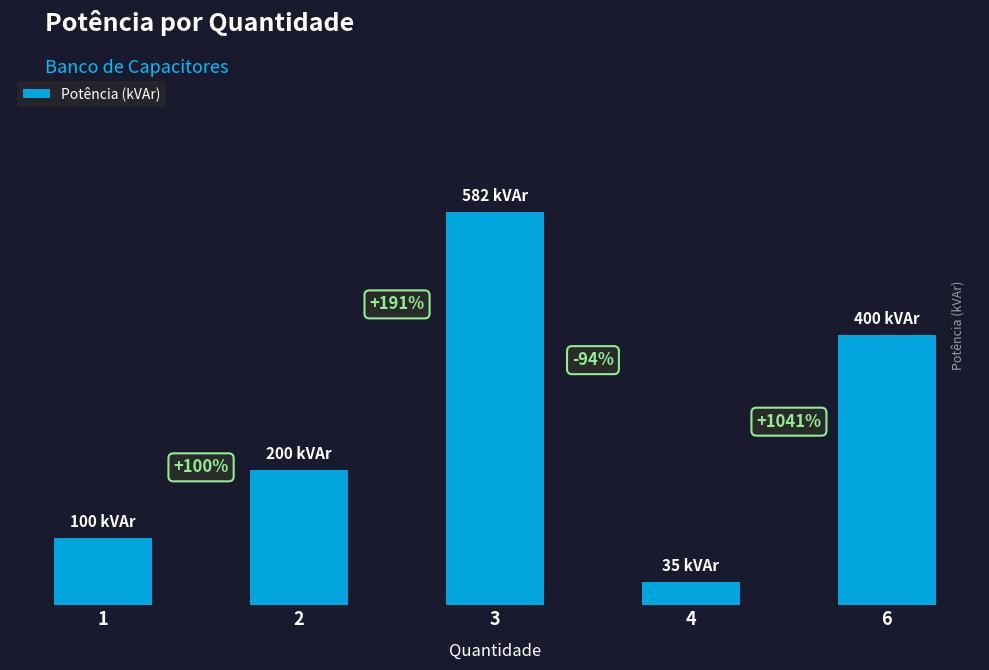

What value does the data have at 2?

200.0